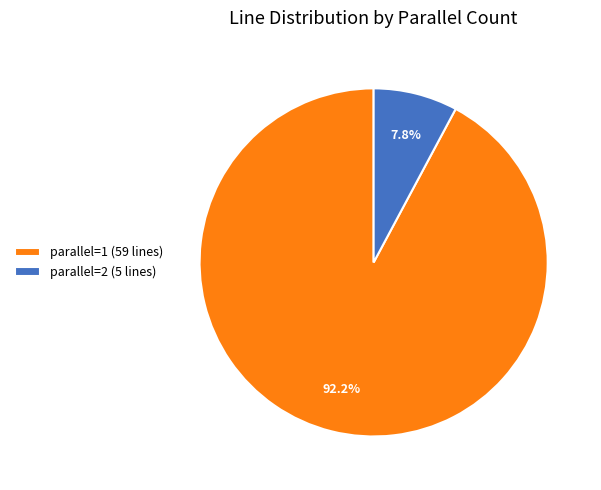

What percentage is the parallel=2 slice, to the nearest percent?

8%